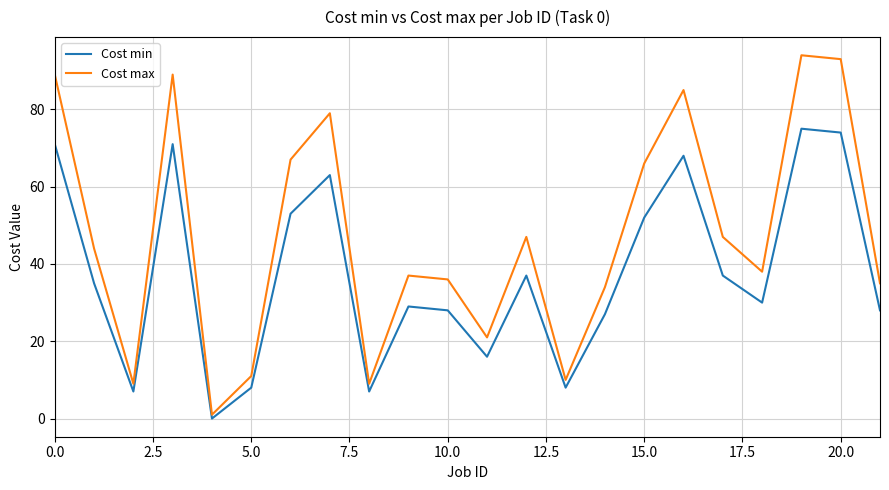

What is the greatest value displayed?

94